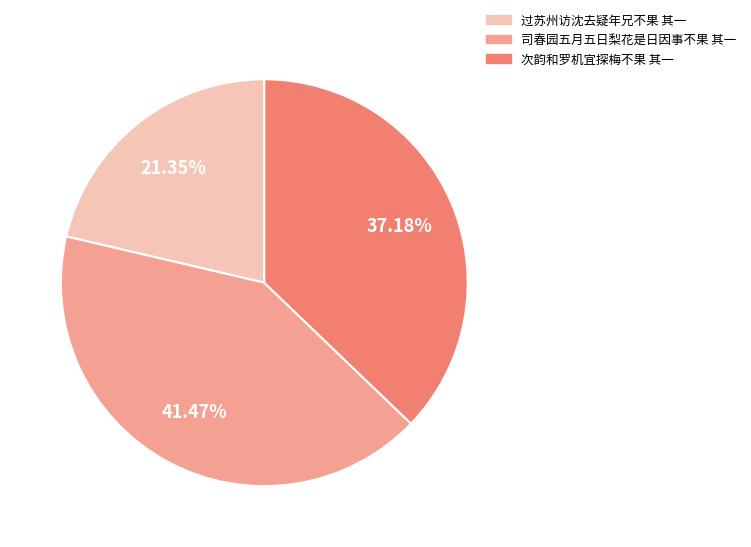

Is there any slice that represents more than half of the pie?

No